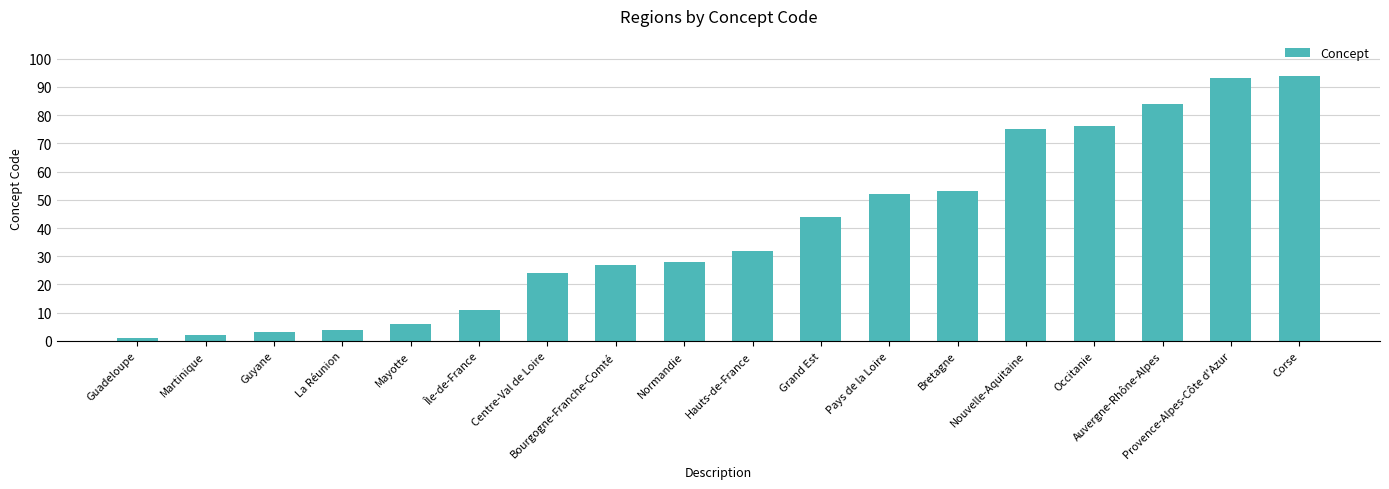

Between Guadeloupe and Nouvelle-Aquitaine, which is larger?

Nouvelle-Aquitaine